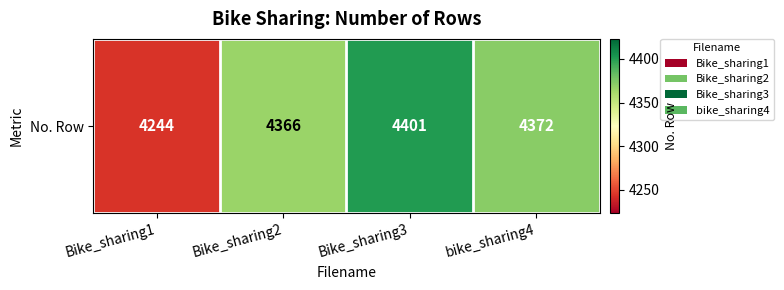

What is the difference between the second highest and minimum values?

128